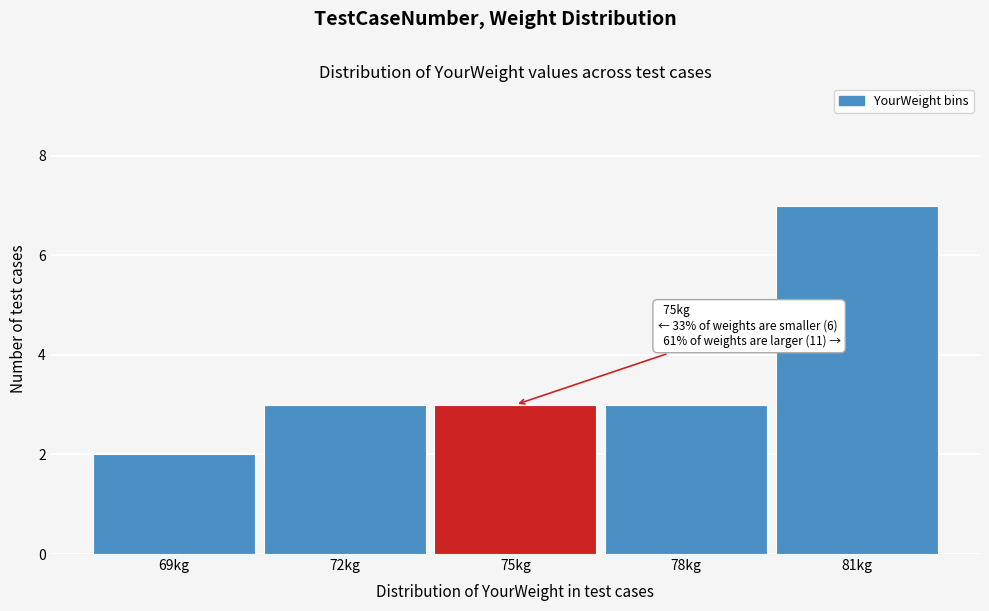

Which range on the x-axis has the tallest bar?

79.5 to 82.5